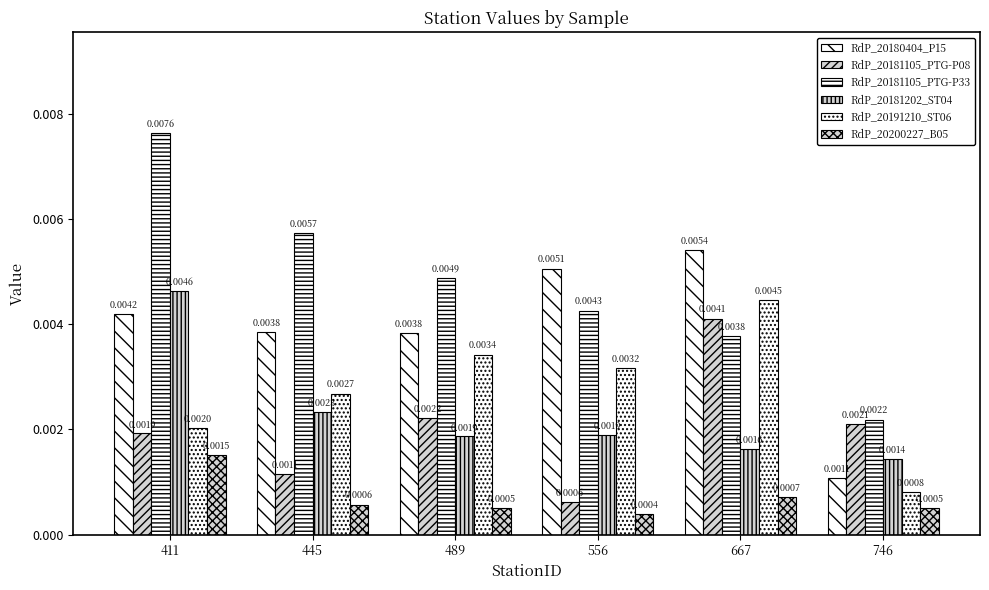

How many series are shown in this chart?

6